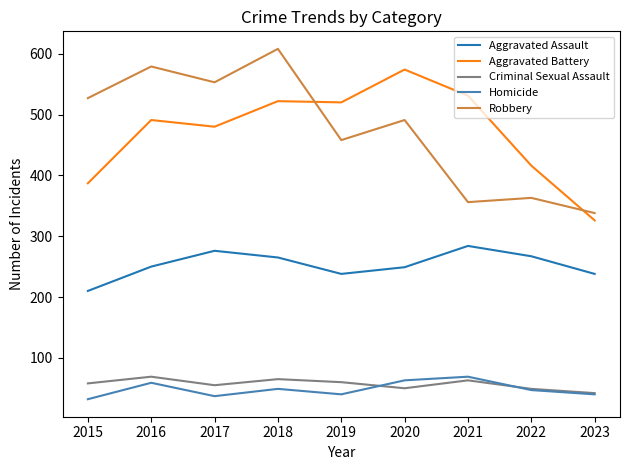

What is the approximate value of Aggravated Battery at 2020?

574